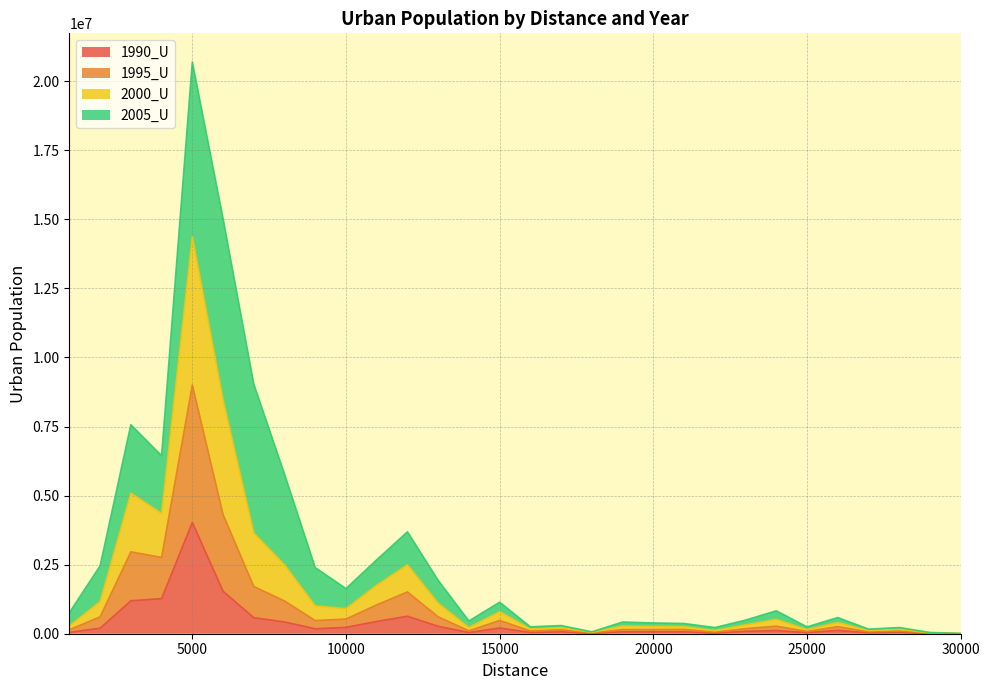

Which series changed the most between 24000 and 26000?

2000_U